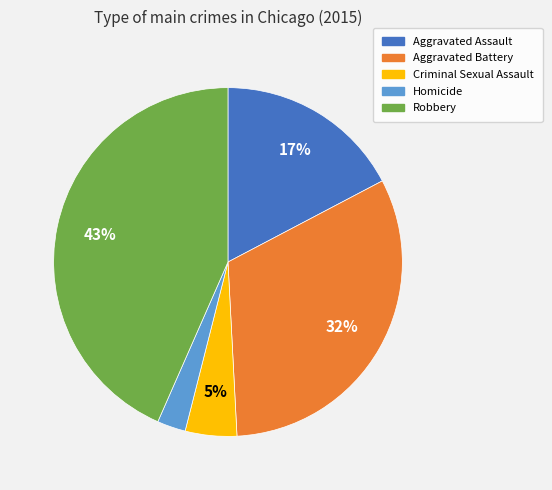

Do Aggravated Assault and Homicide together represent more than half of the pie?

No